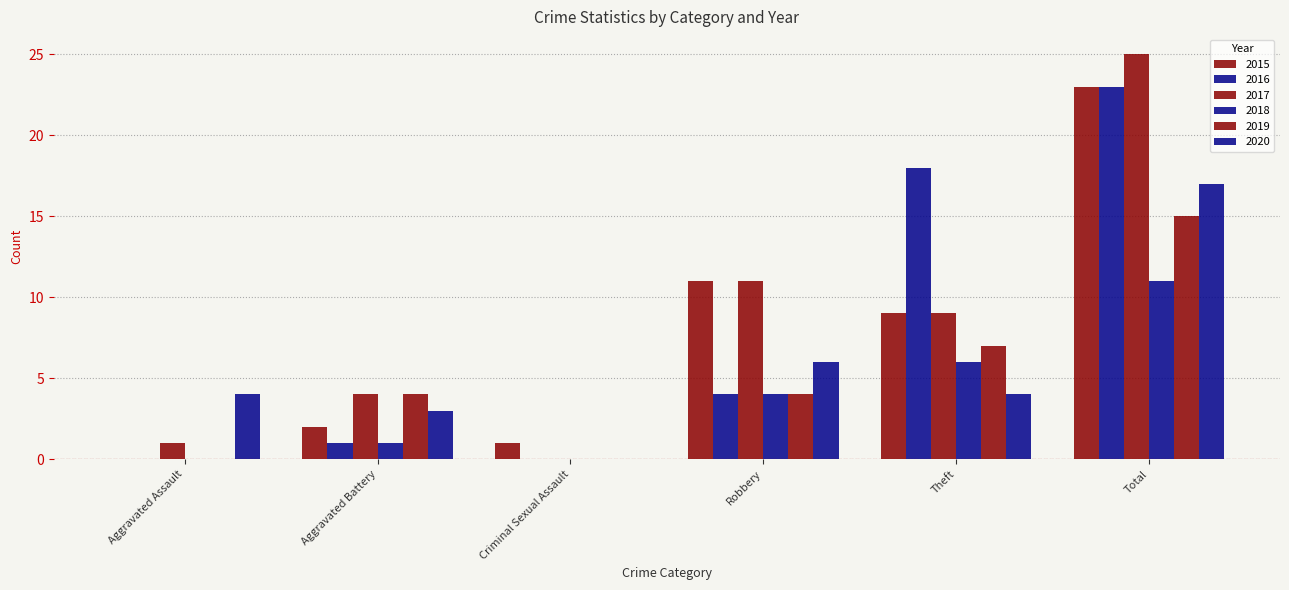

Which category has the lowest value across all series?

Aggravated Assault